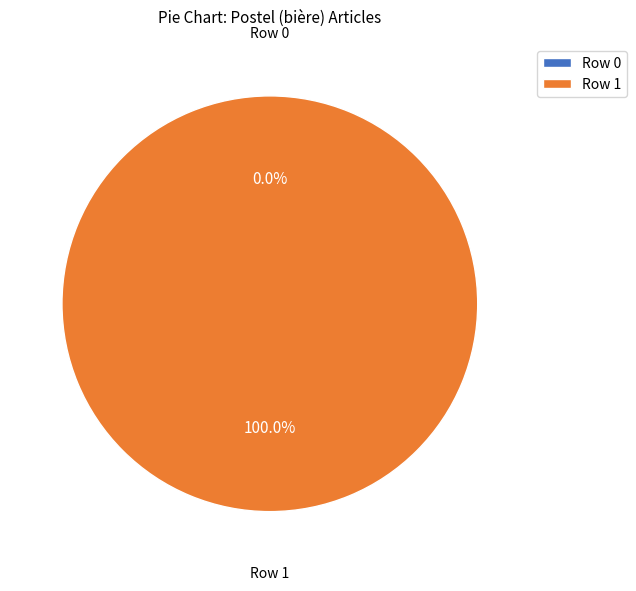

Between Row 0 and Row 1, which is larger?

Row 1